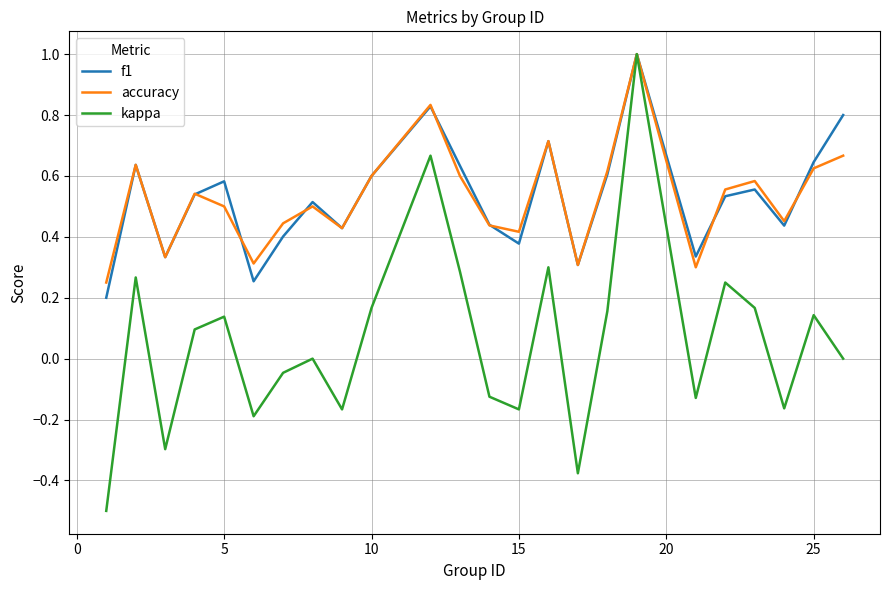

Which series has the widest spread of values?

kappa